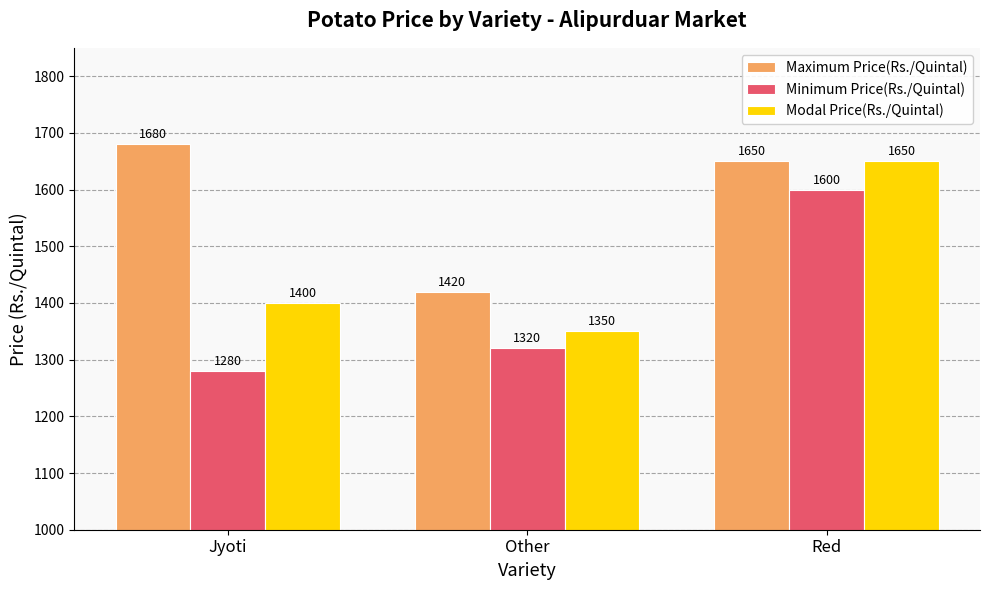

Which series has the largest total across all categories?

Maximum Price(Rs./Quintal)